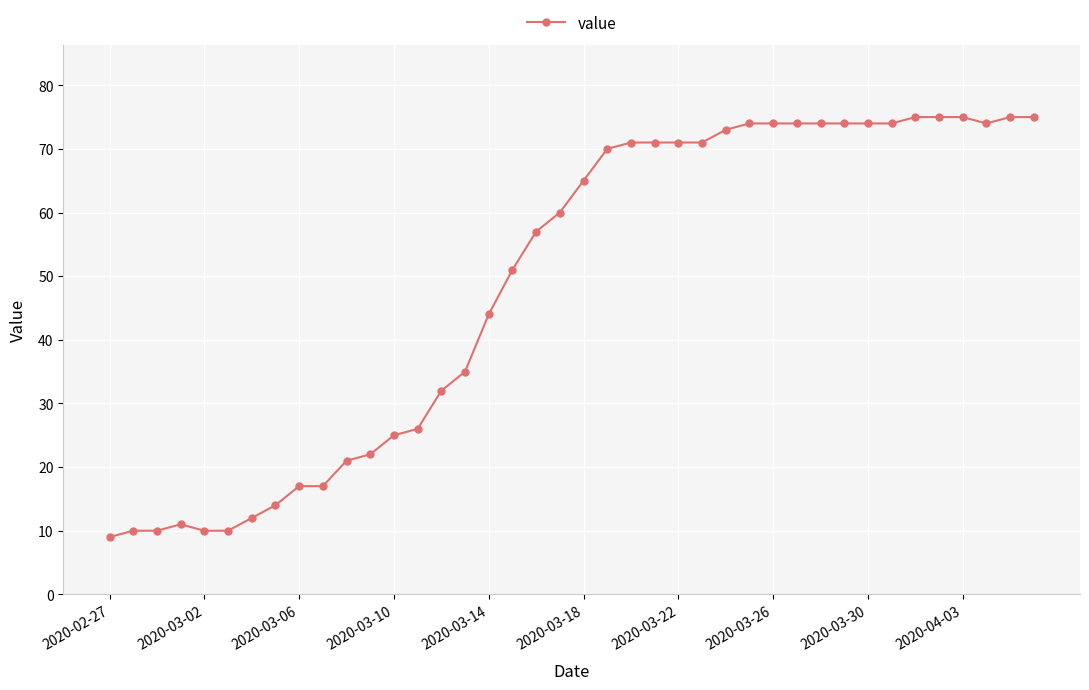

True or false: there are more than 0 points higher than both neighbors.

True